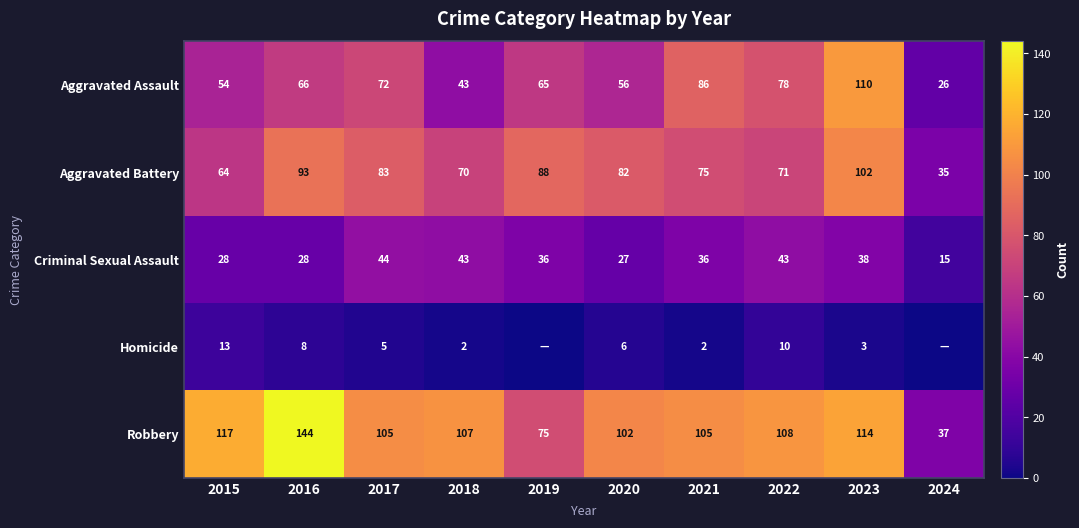

Between 2018 and 2021, which series saw the biggest shift?

Aggravated Assault